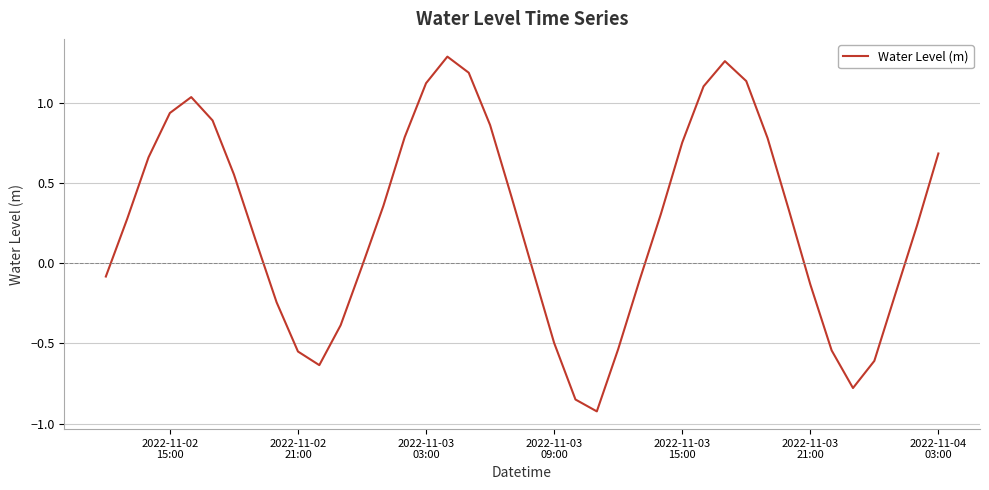

What is the difference between the maximum and minimum values?

2.2